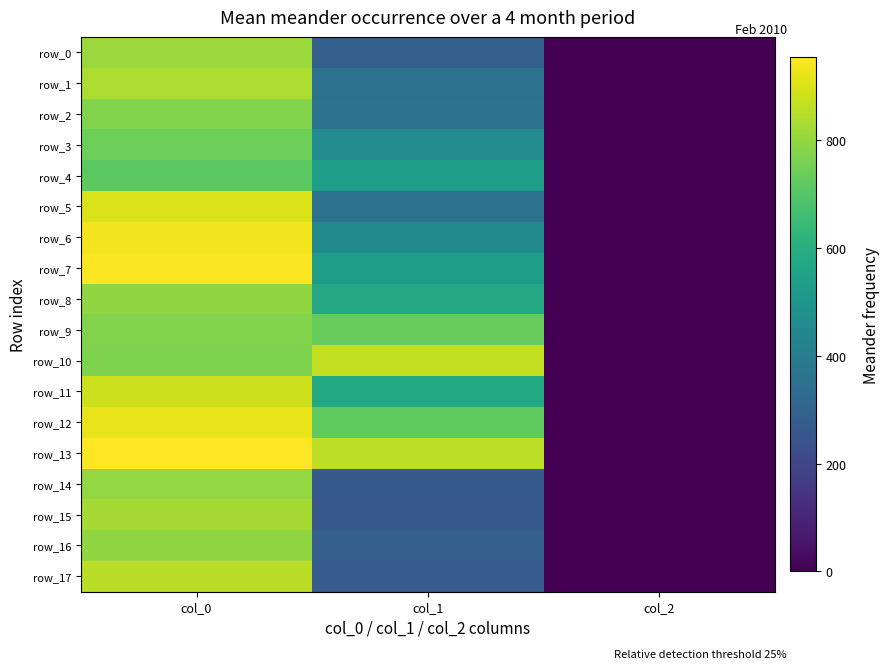

What is the sum of all row_4 values?

1248.6